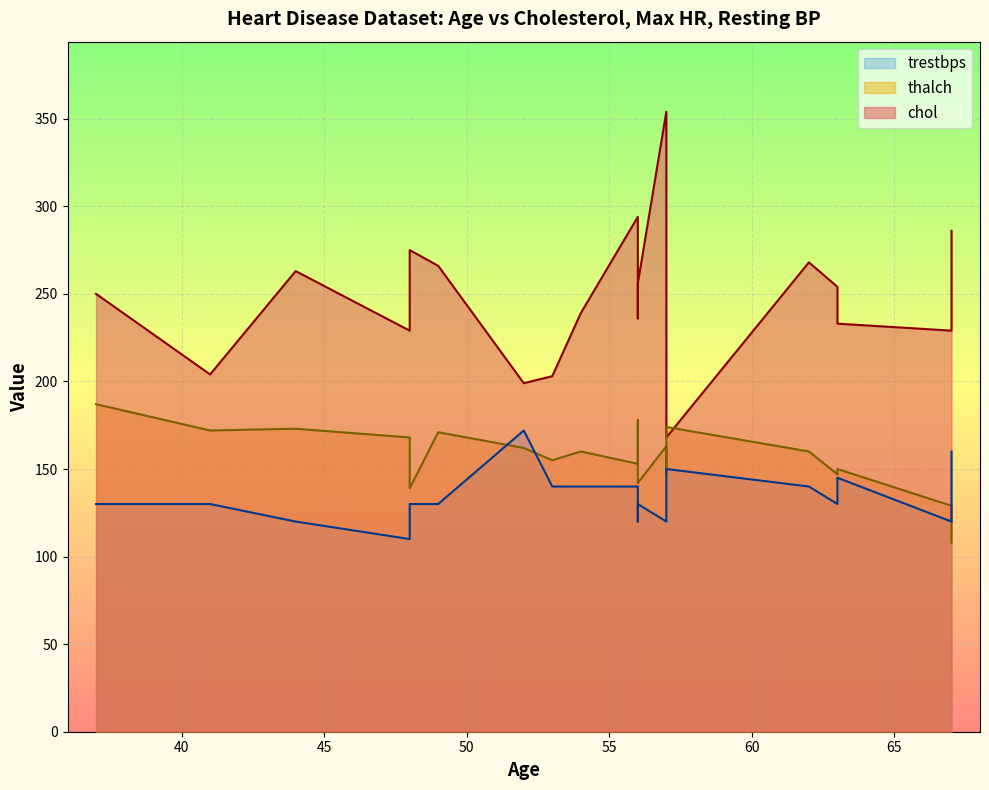

In trestbps, how many points are lower than both neighbors (excluding endpoints)?

5